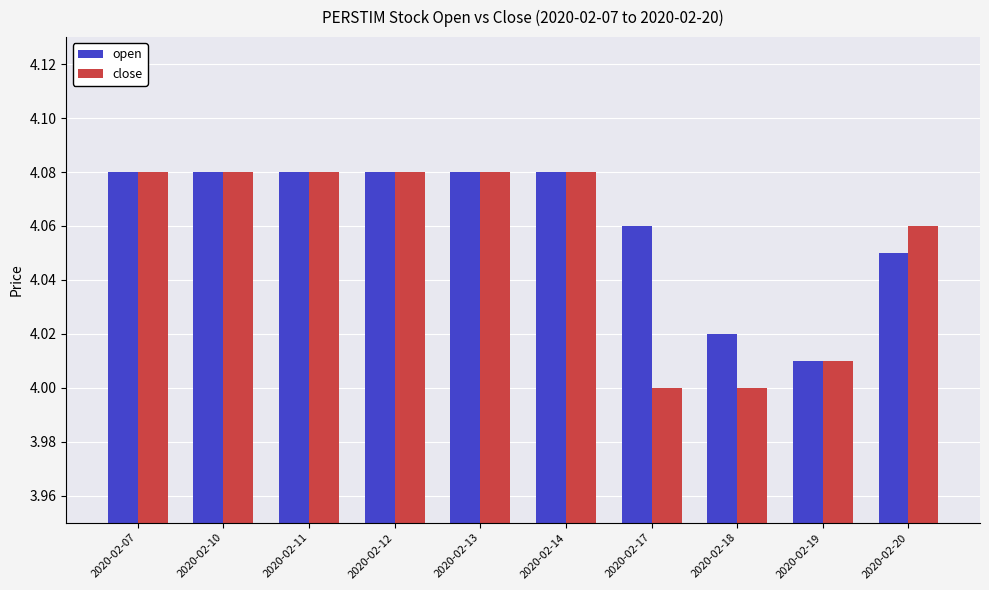

The close series shows 6.3 at 2020-02-14. True or false?

False